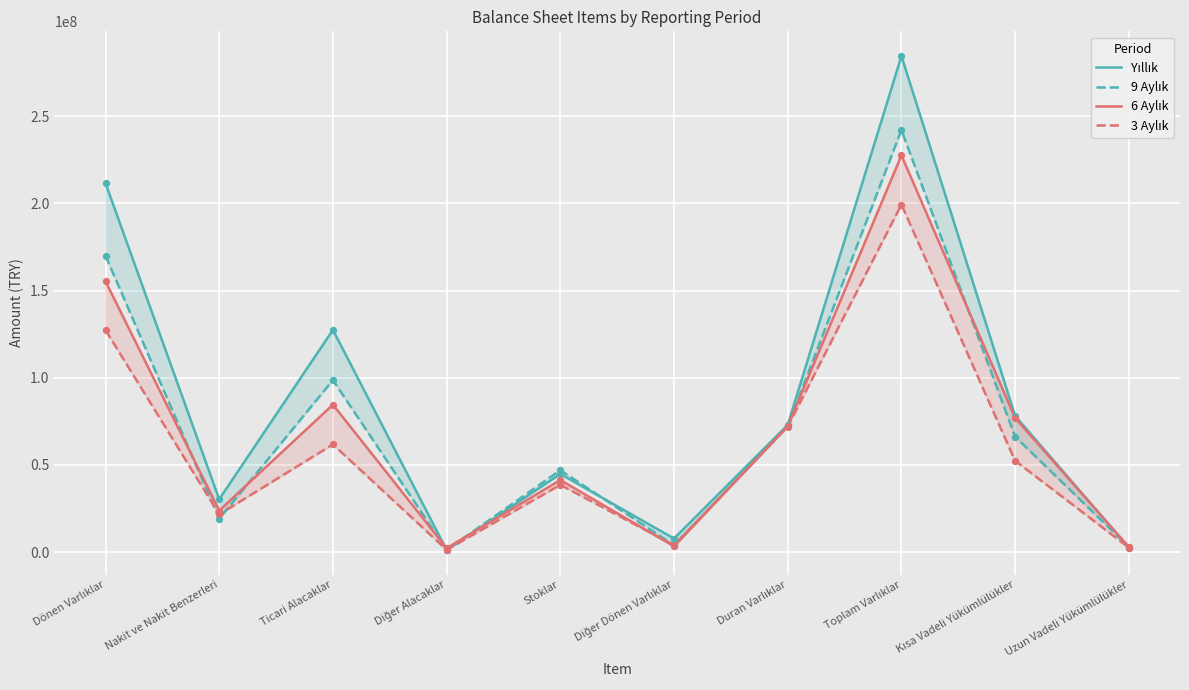

Which series contains the highest Y value?

Yıllık